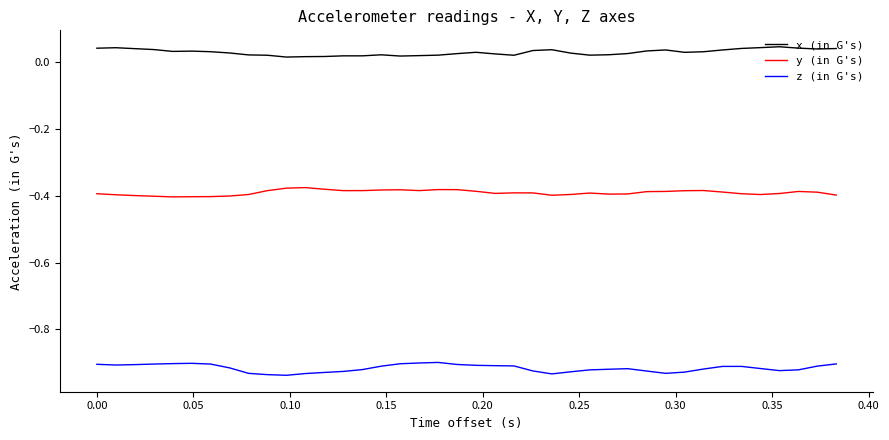

True or false: x (in G's) and y (in G's) cross at least once.

False